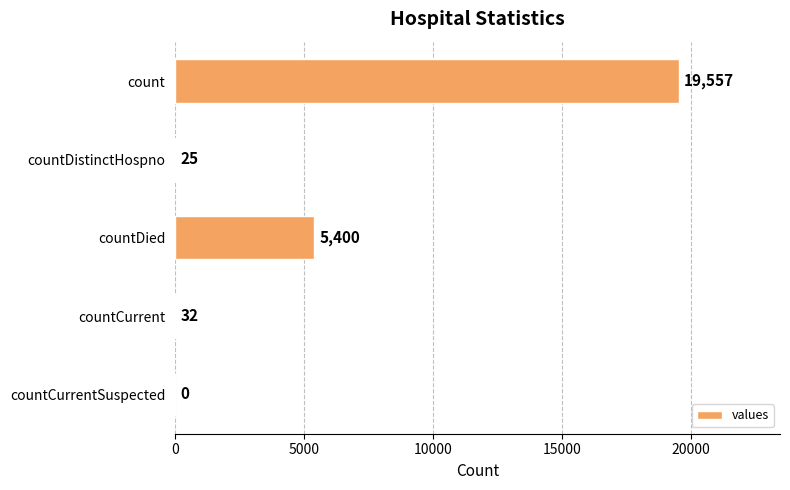

Is it true that the value at countDied is 5400?

True